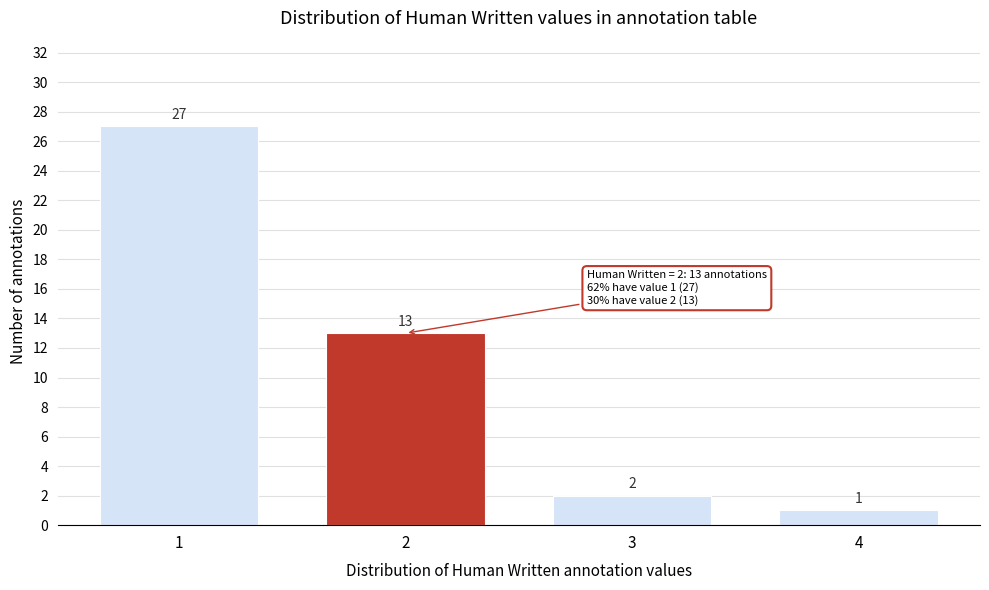

Reading right to left, what are all the values shown in this chart?

4=1	3=2	2=13	1=27